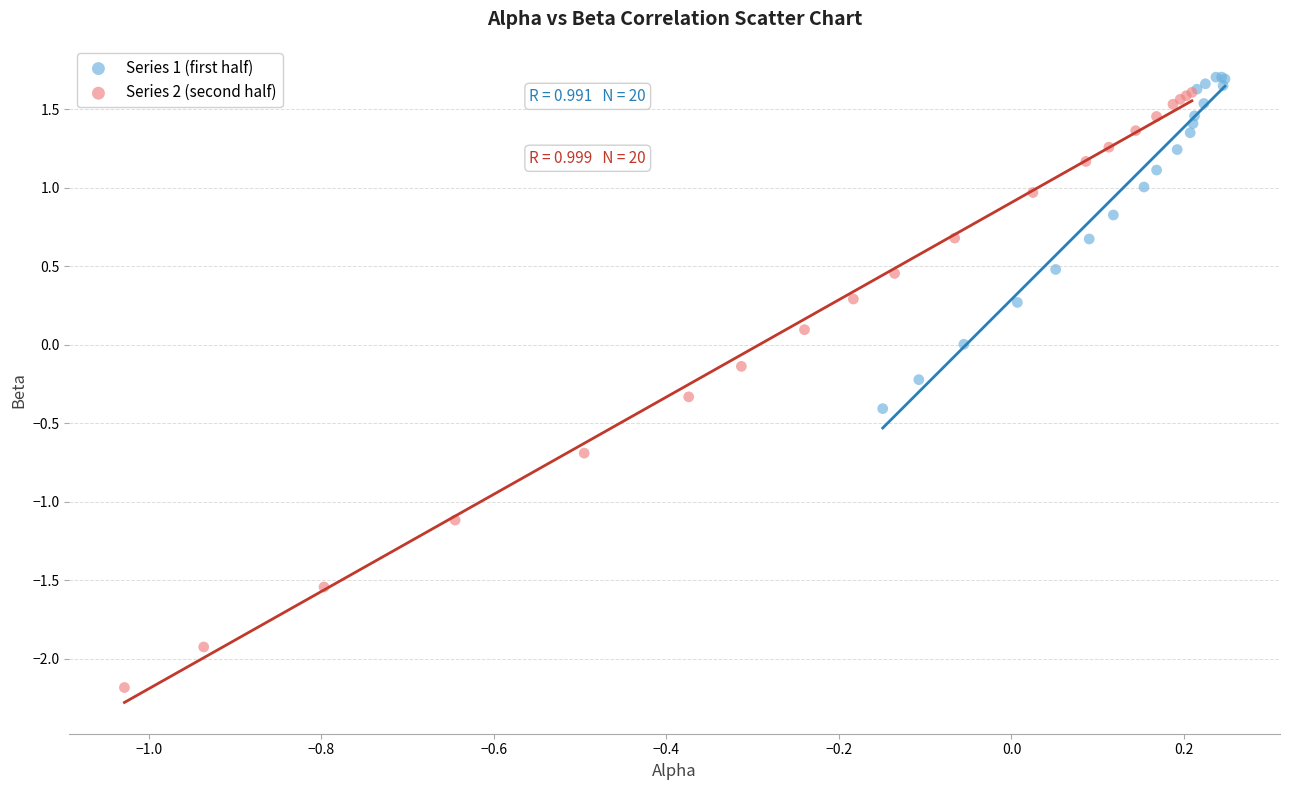

Which series contains the lowest Y value?

Series 2 (second half)